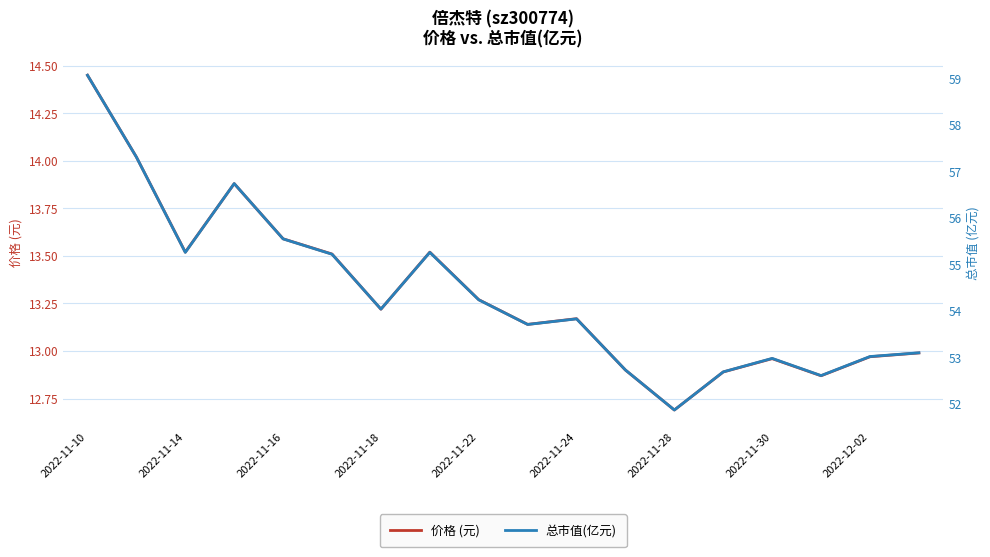

Rank the series by their maximum value, from lowest to highest.

价格 (元), 总市值(亿元)